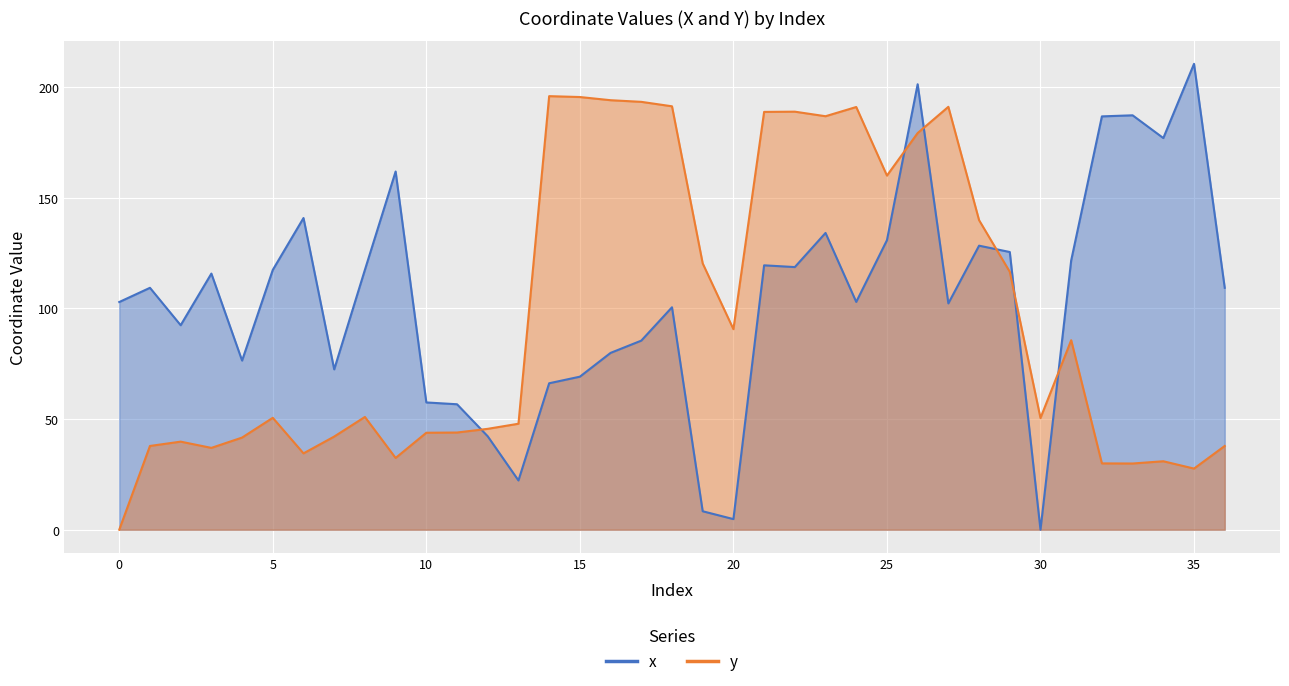

At which category does the chart reach its minimum across all series?

30